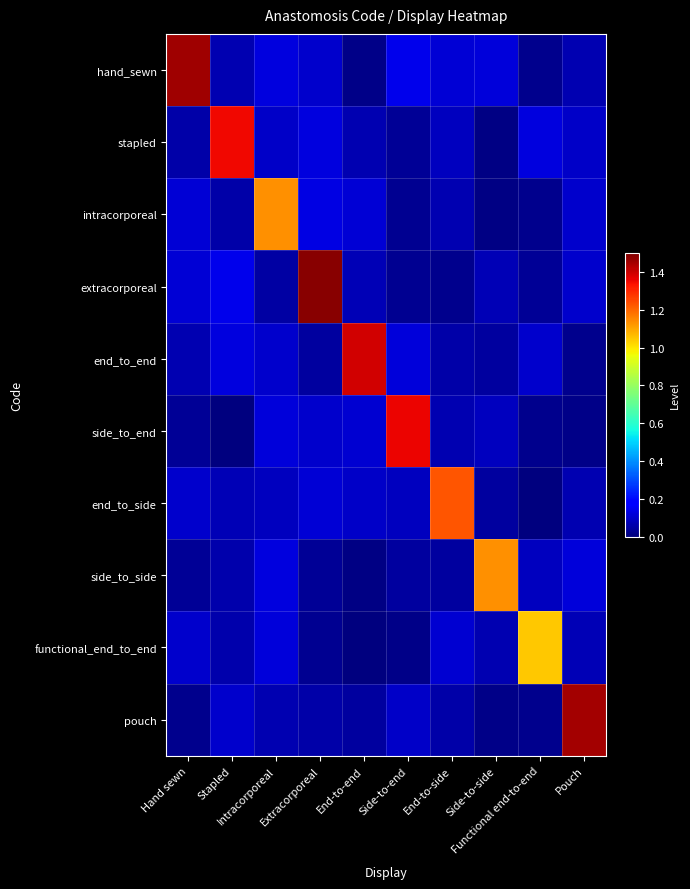

What is the total value across all series at Pouch?

2.1